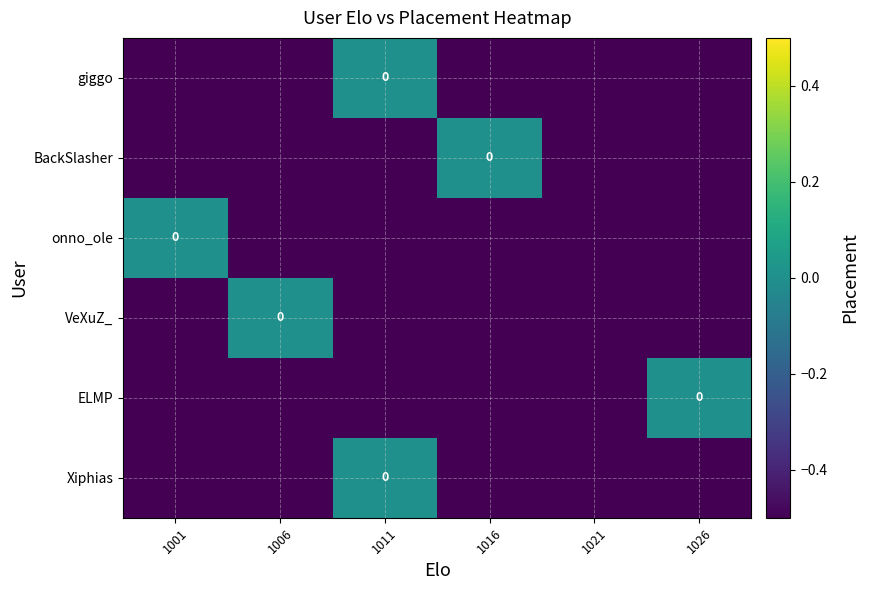

At which category is the sum across all series the highest?

1011